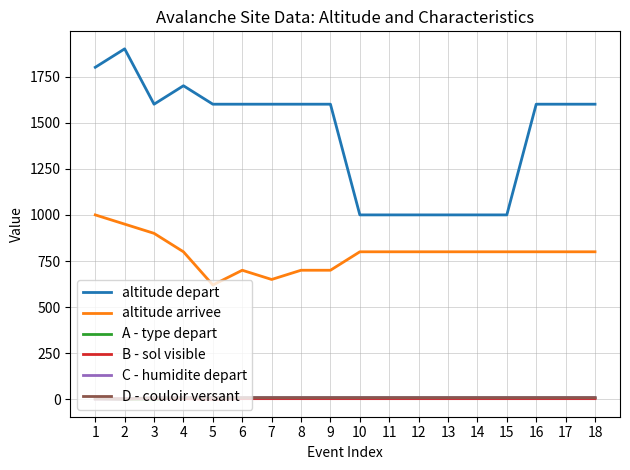

How many B - sol visible values are between 4 and 5?

16